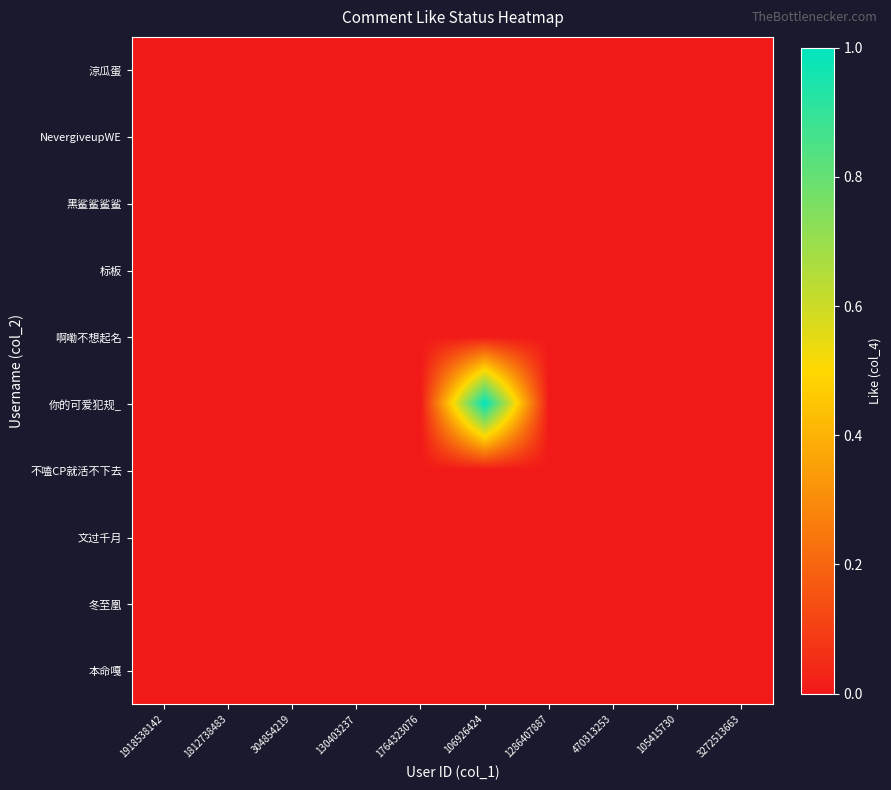

Which series has the largest total across all categories?

你的可爱犯规_